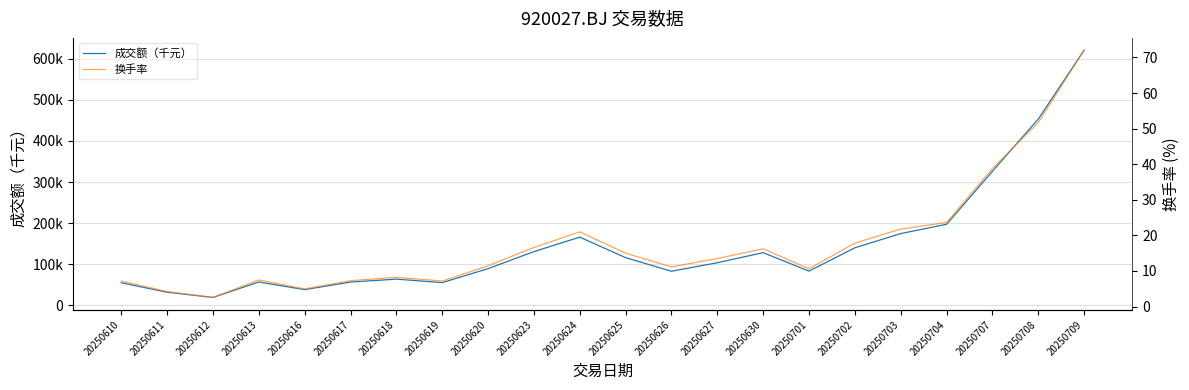

The value of 换手率 at 20250624 is 21.0. True or false?

True